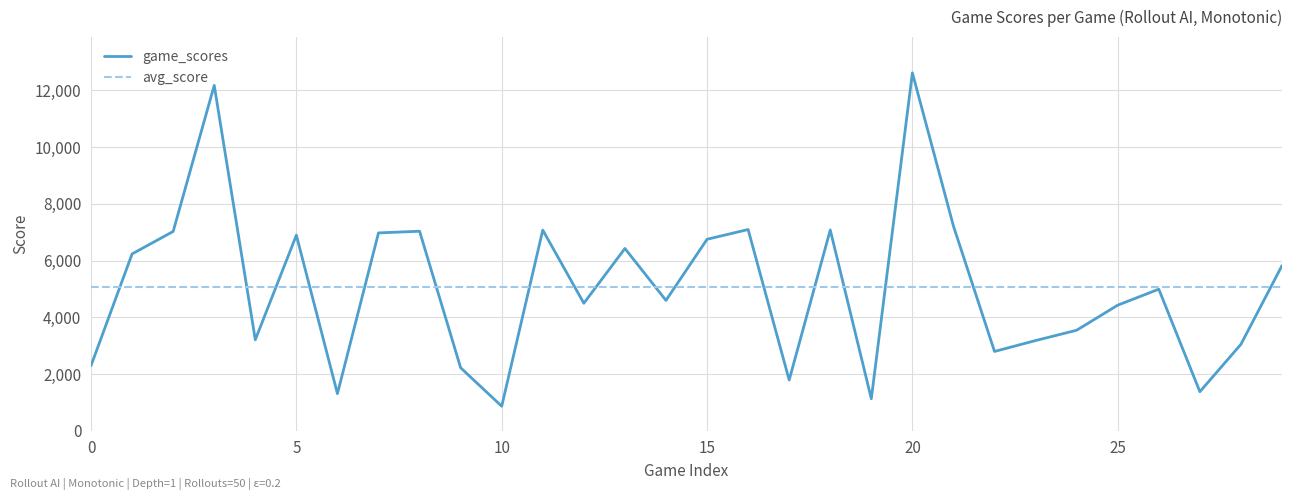

Rank the series by their maximum value, from highest to lowest.

game_scores, avg_score